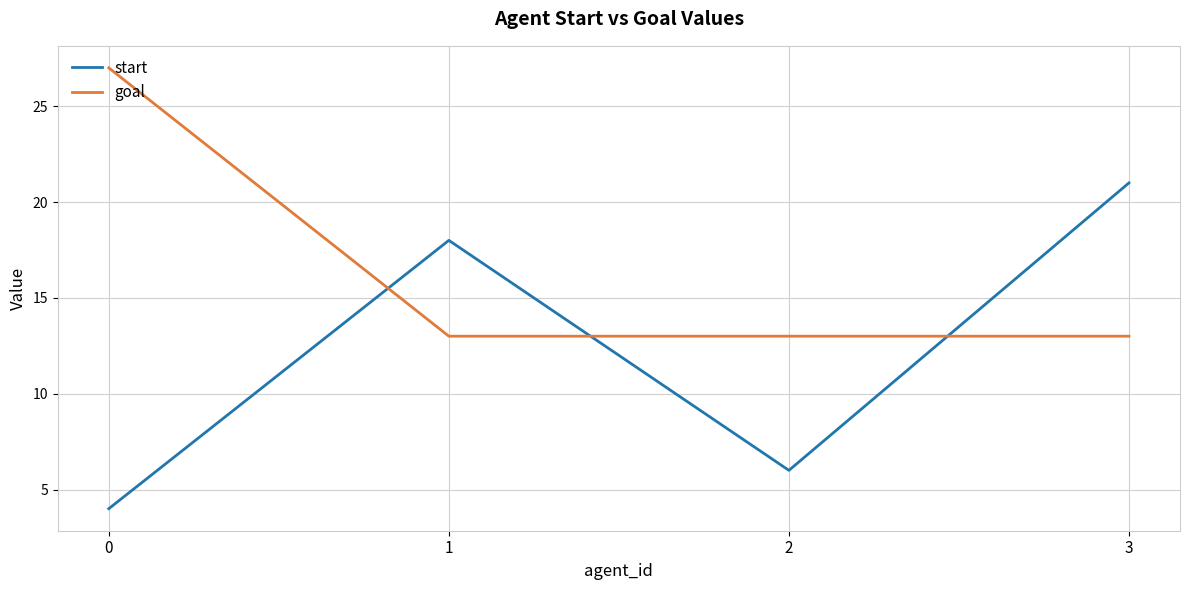

Which series has the widest spread of values?

start